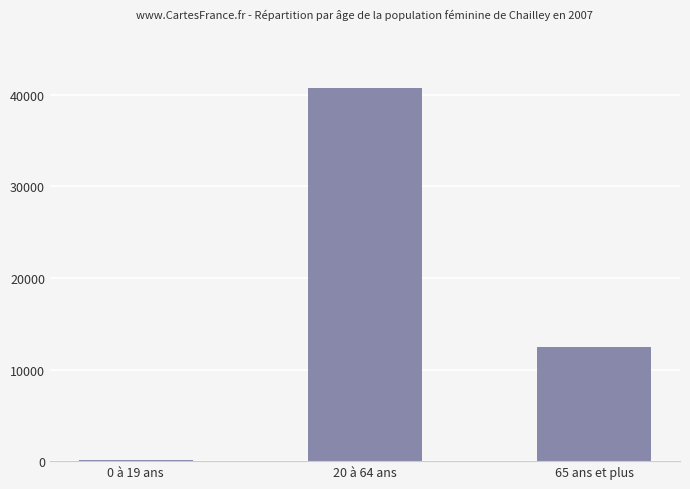

Reading left to right, what are all the values shown in this chart?

0 à 19 ans=77	20 à 64 ans=40721	65 ans et plus=12433